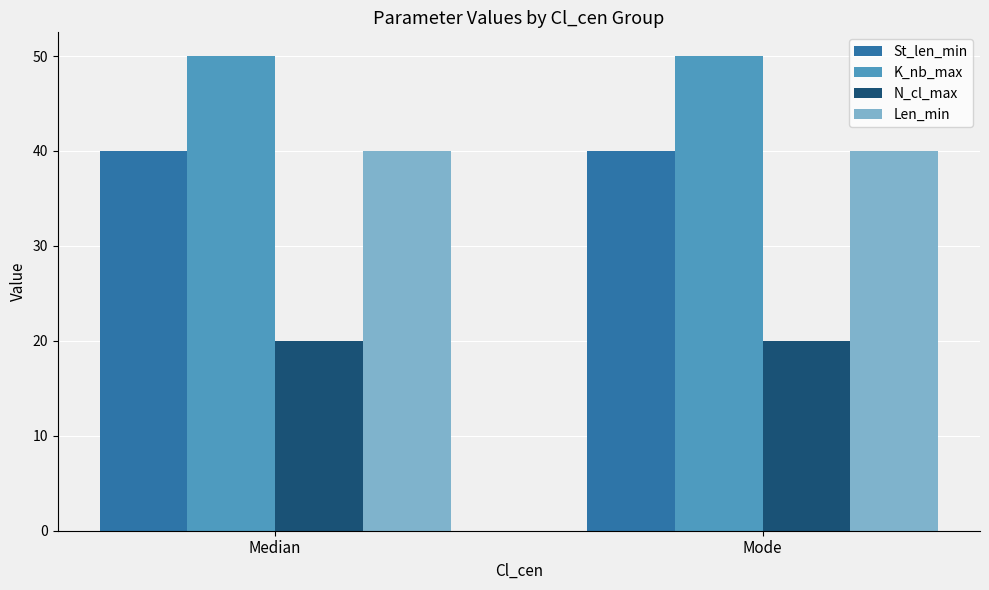

What is the approximate value of St_len_min at Median?

40